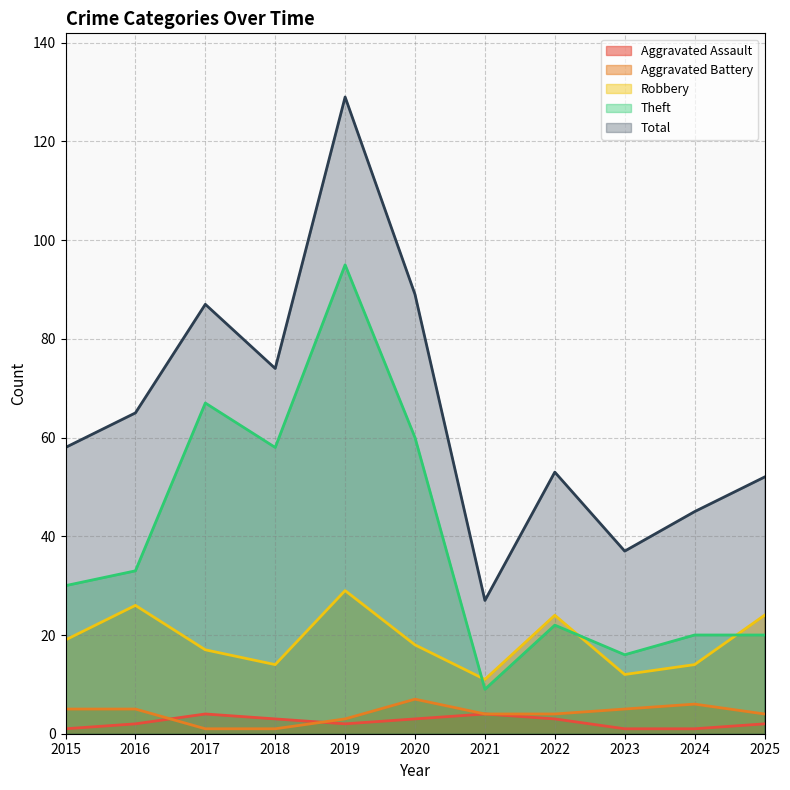

Between 2016 and 2019, which series saw the biggest shift?

Total